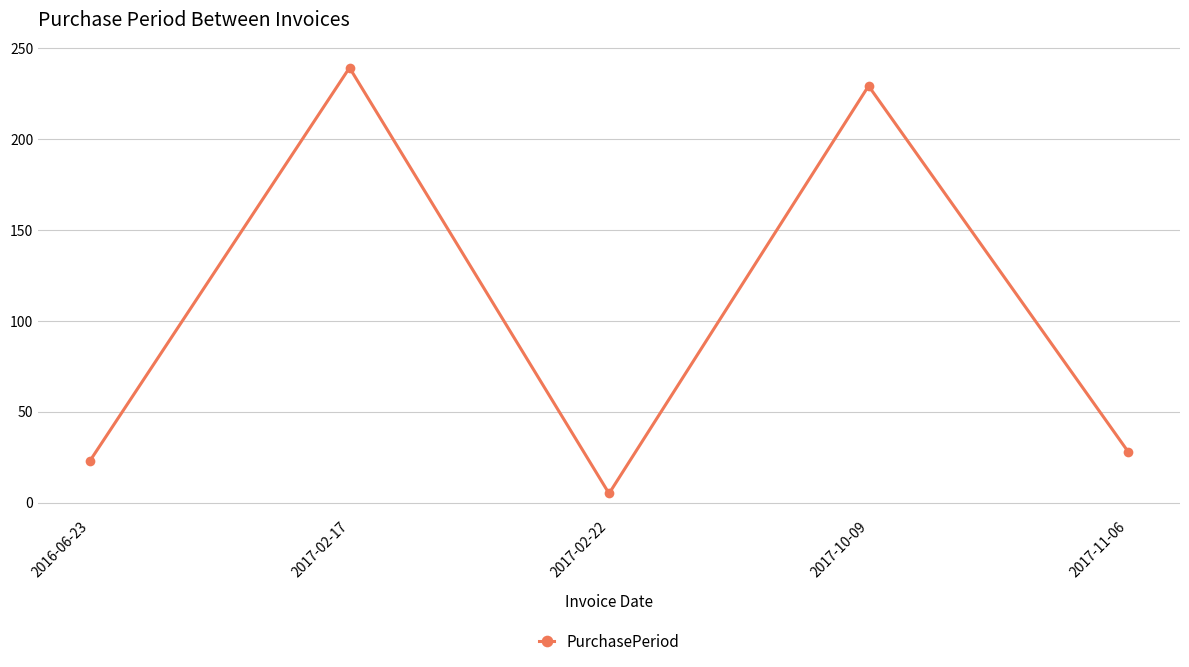

The chart shows a value of 28 at 2017-11-06. True or false?

True